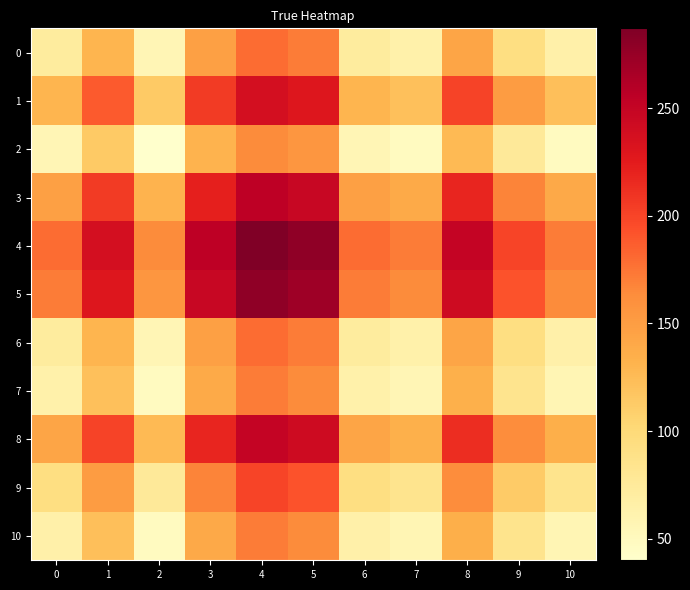

Which has a higher value, 4 or 2?

4